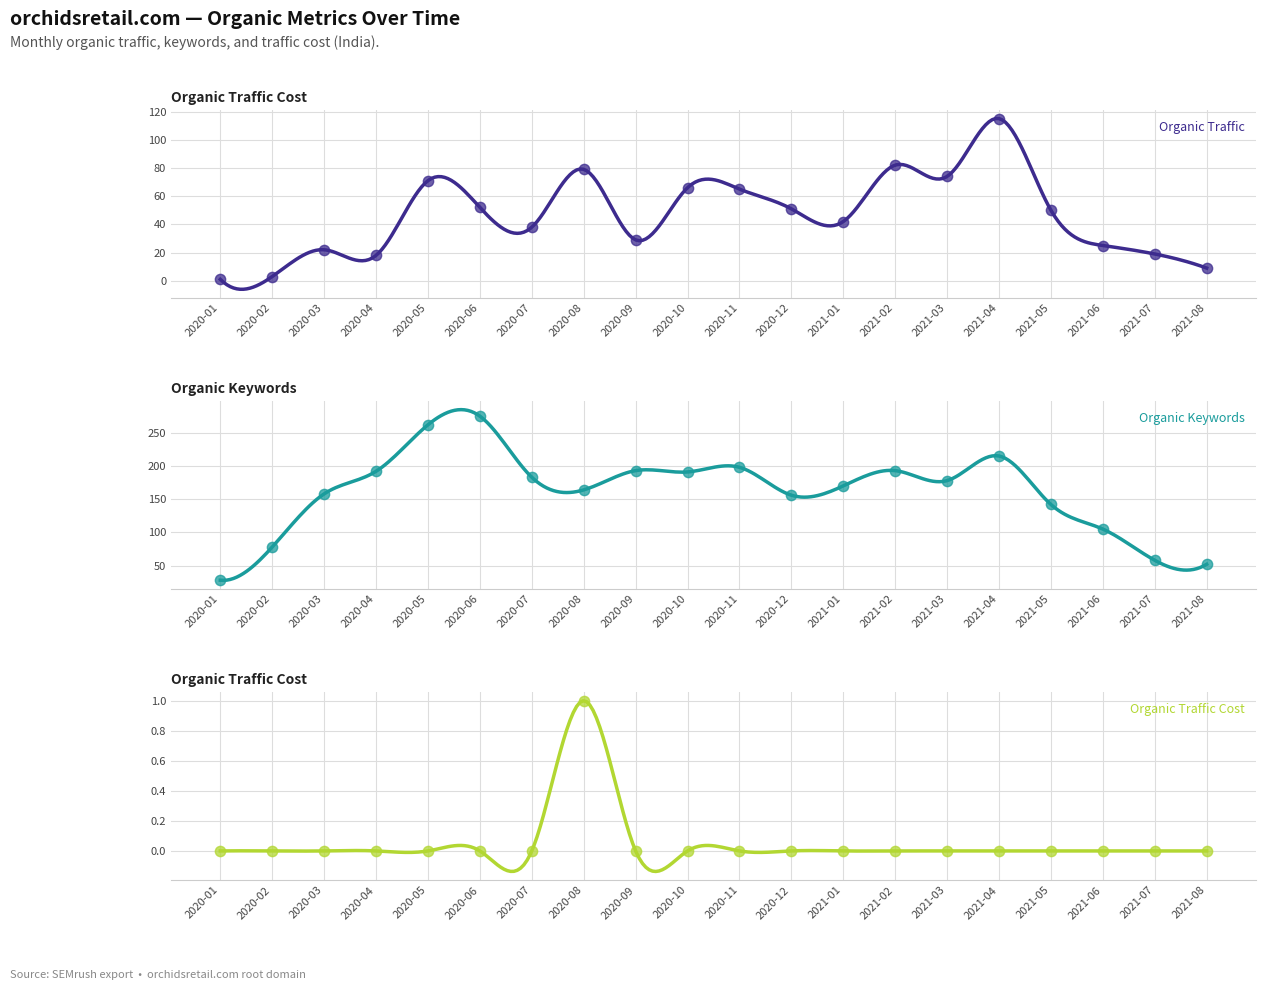

Which series has the largest Y range (max minus min)?

Organic Keywords